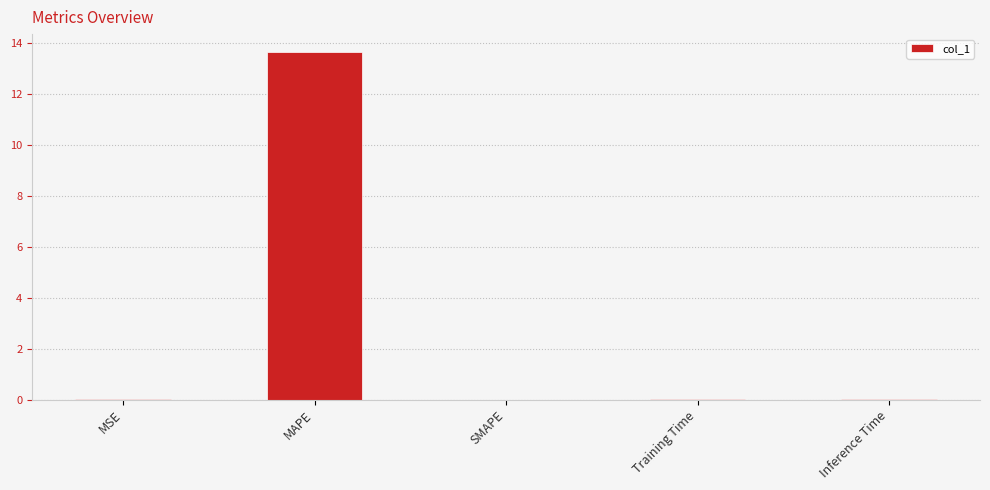

What is the sum of the values at MSE and MAPE?

13.7